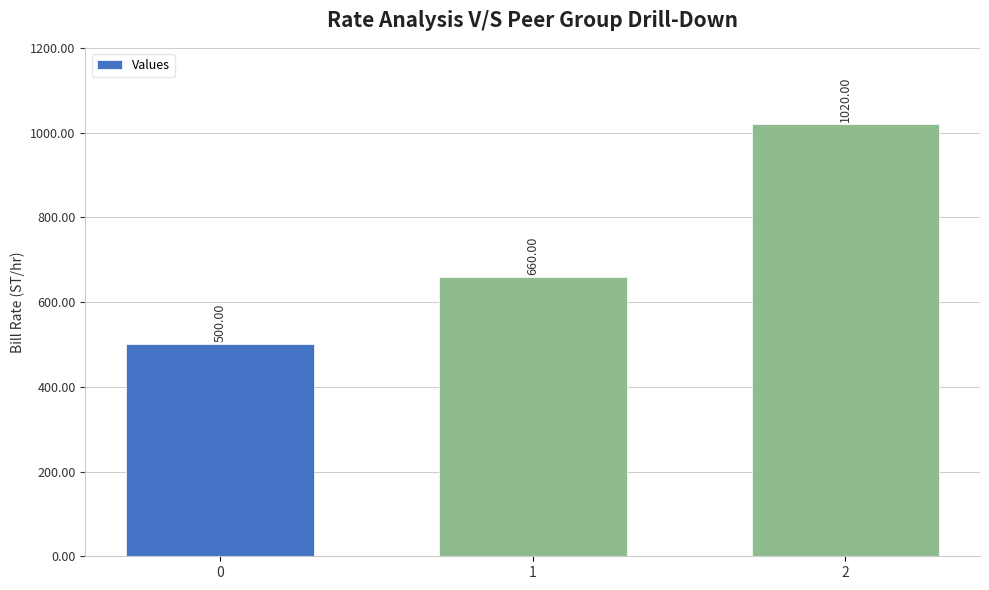

Where is the data nearest to the value 760?

1